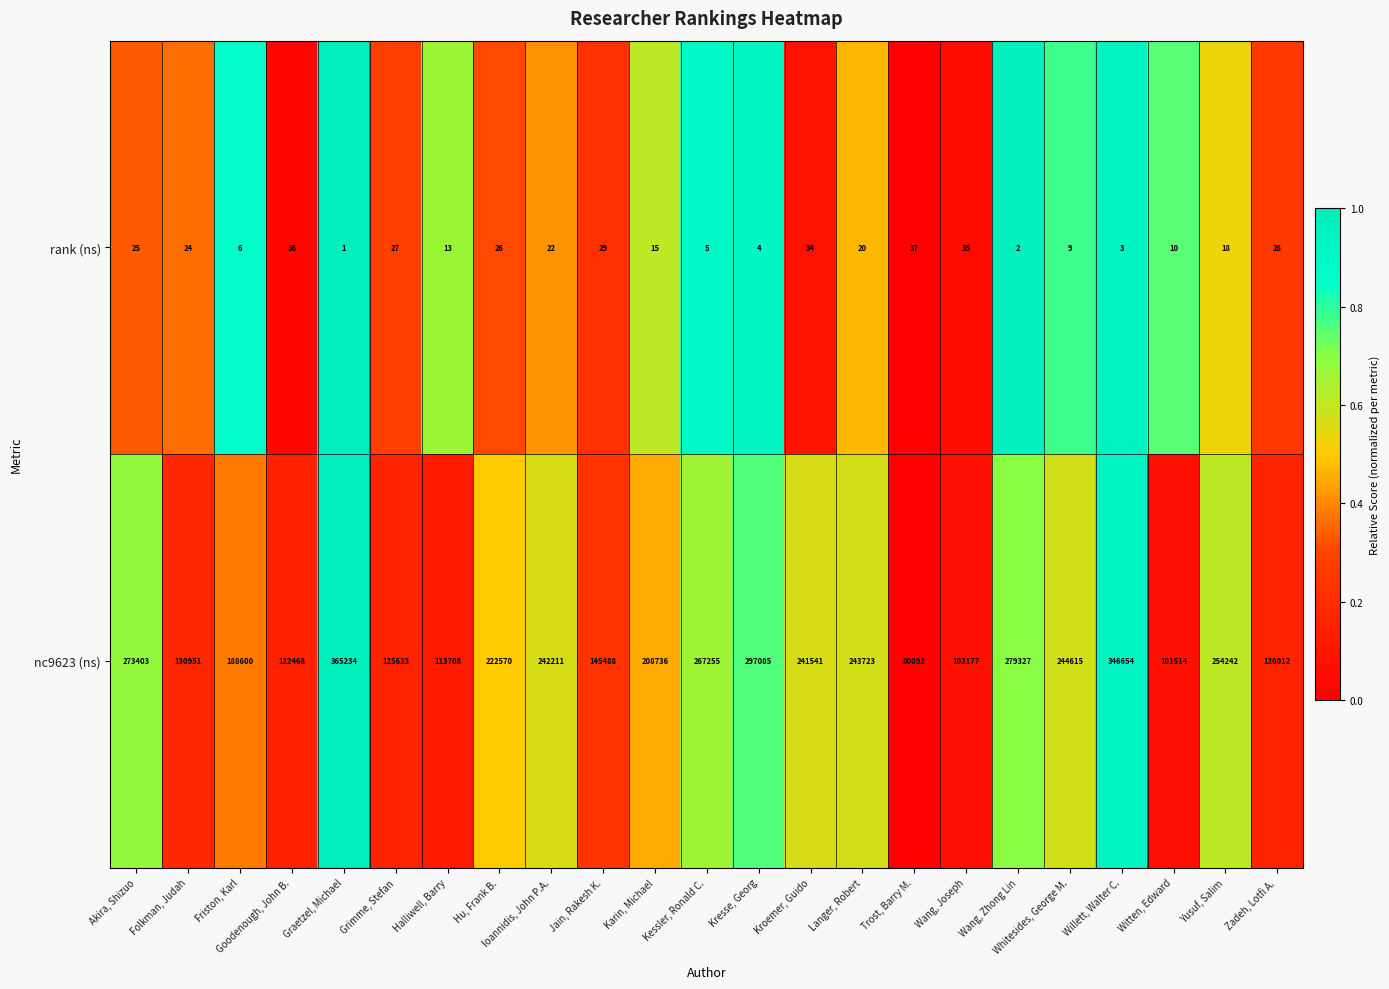

True or false: rank (ns) has a value of 15 at Karin, Michael.

True